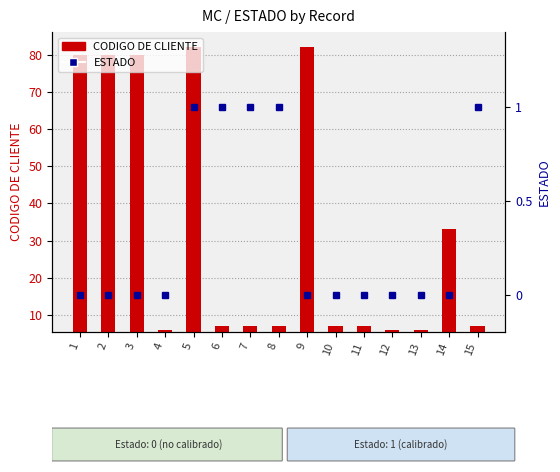

Where is CODIGO DE CLIENTE nearest to the value 44?

14